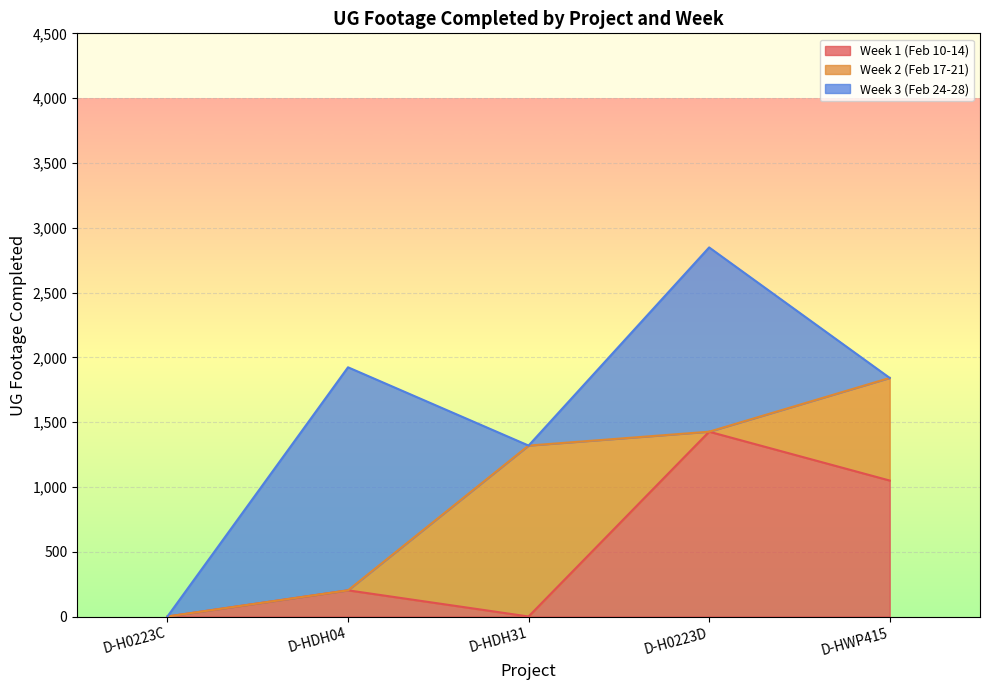

At which label does Week 1 (Feb 10-14) reach its minimum?

D-H0223C